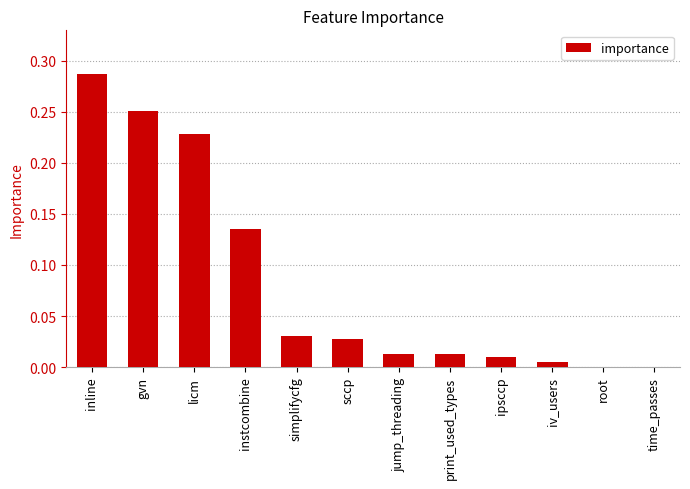

Which category has the highest value across all series?

inline